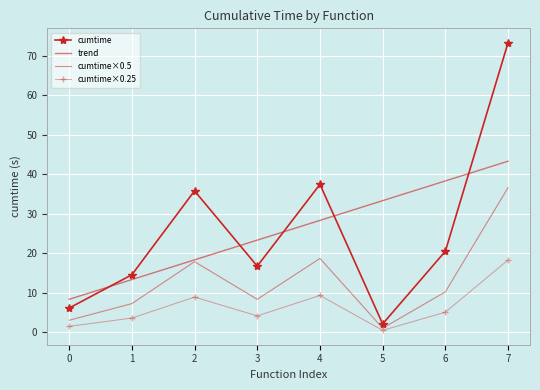

True or false: cumtime×0.5 has a value of 5.5 at 6.

False